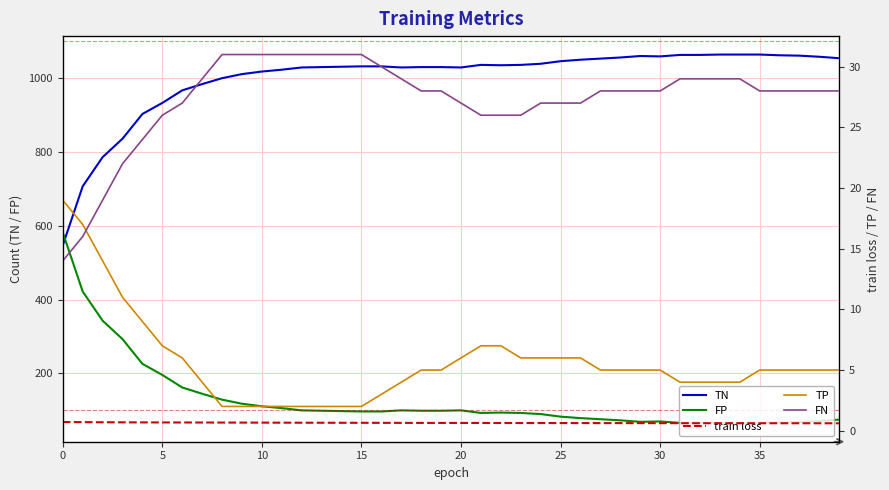

The FP series shows 270 at 0. True or false?

False